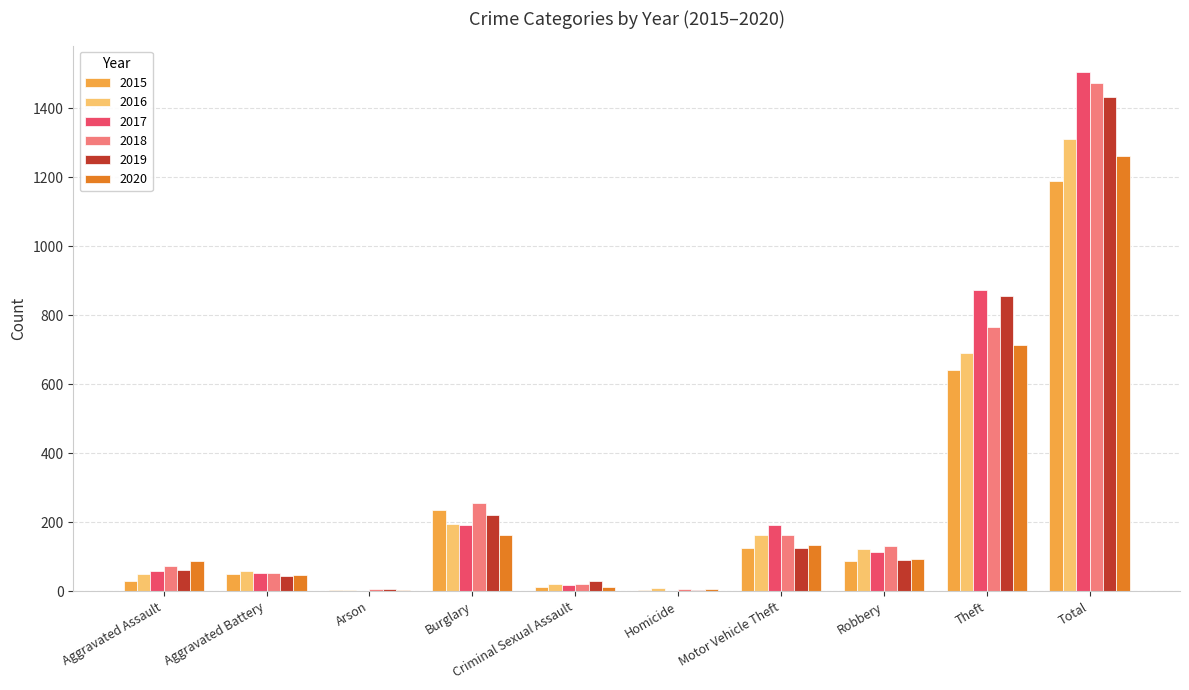

How many series are shown in this chart?

6